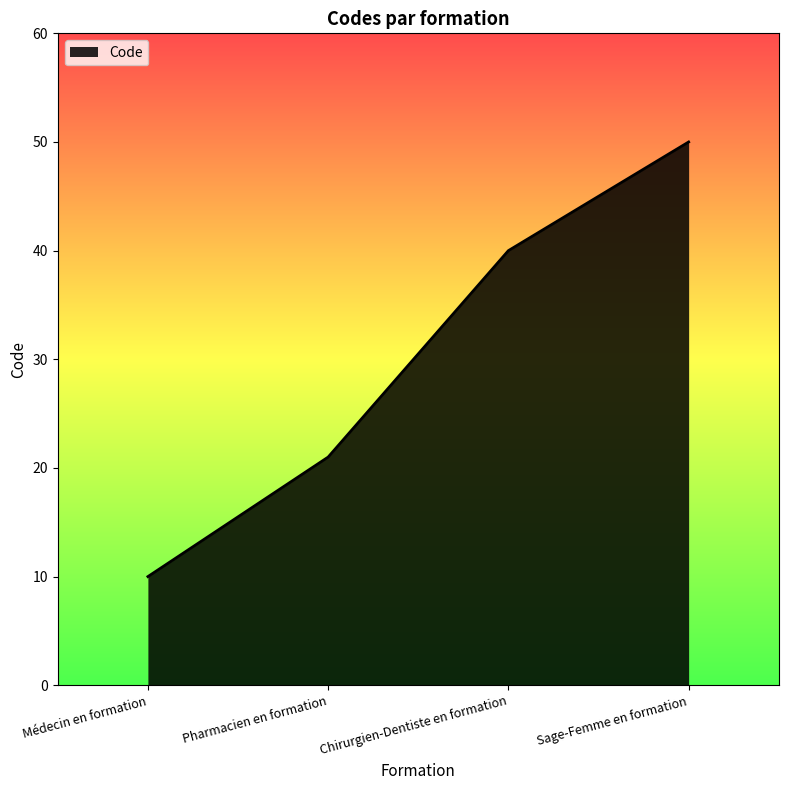

What is the minimum value shown in the chart?

10